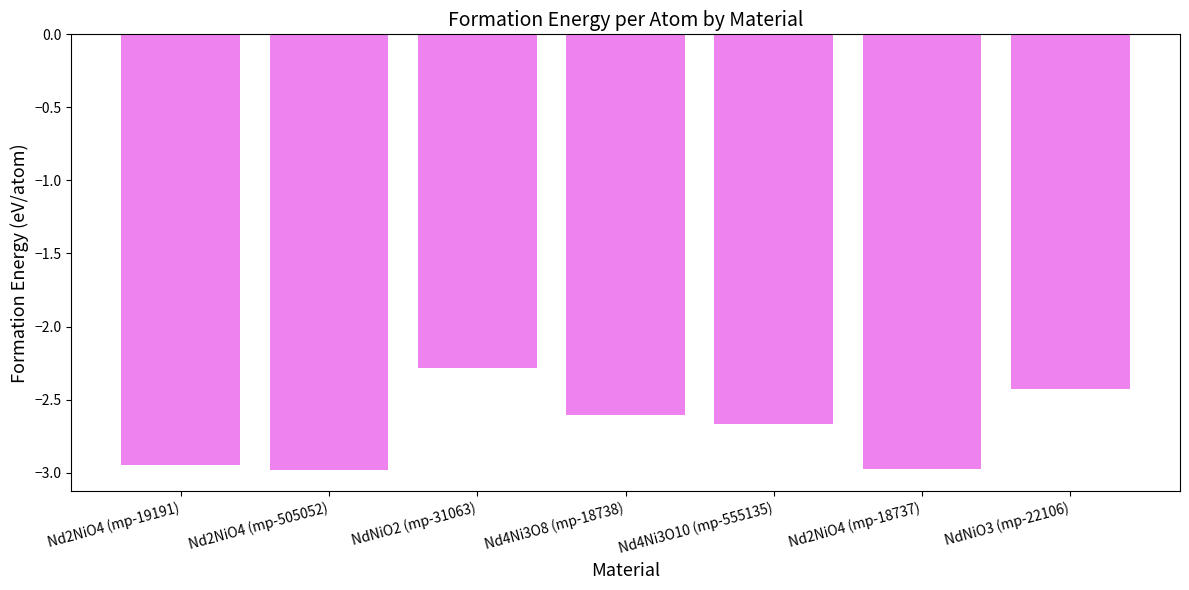

True or false: the data shows -3.0 at Nd2NiO4 (mp-505052).

True